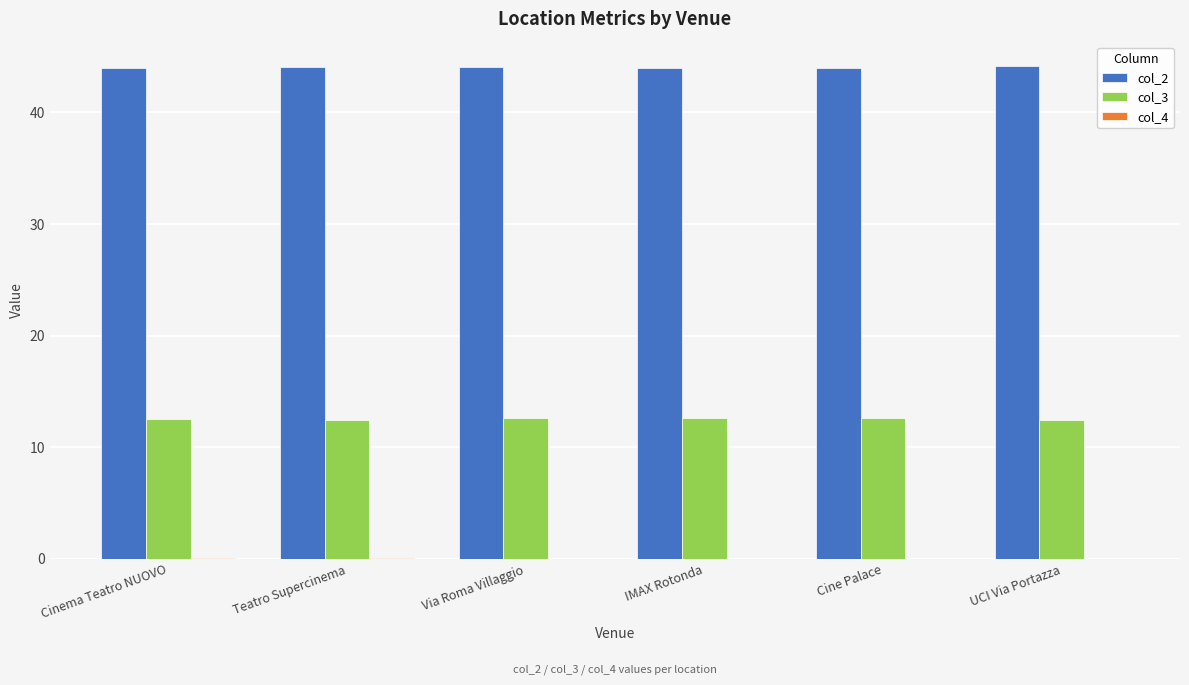

Which series has the largest total across all categories?

col_2